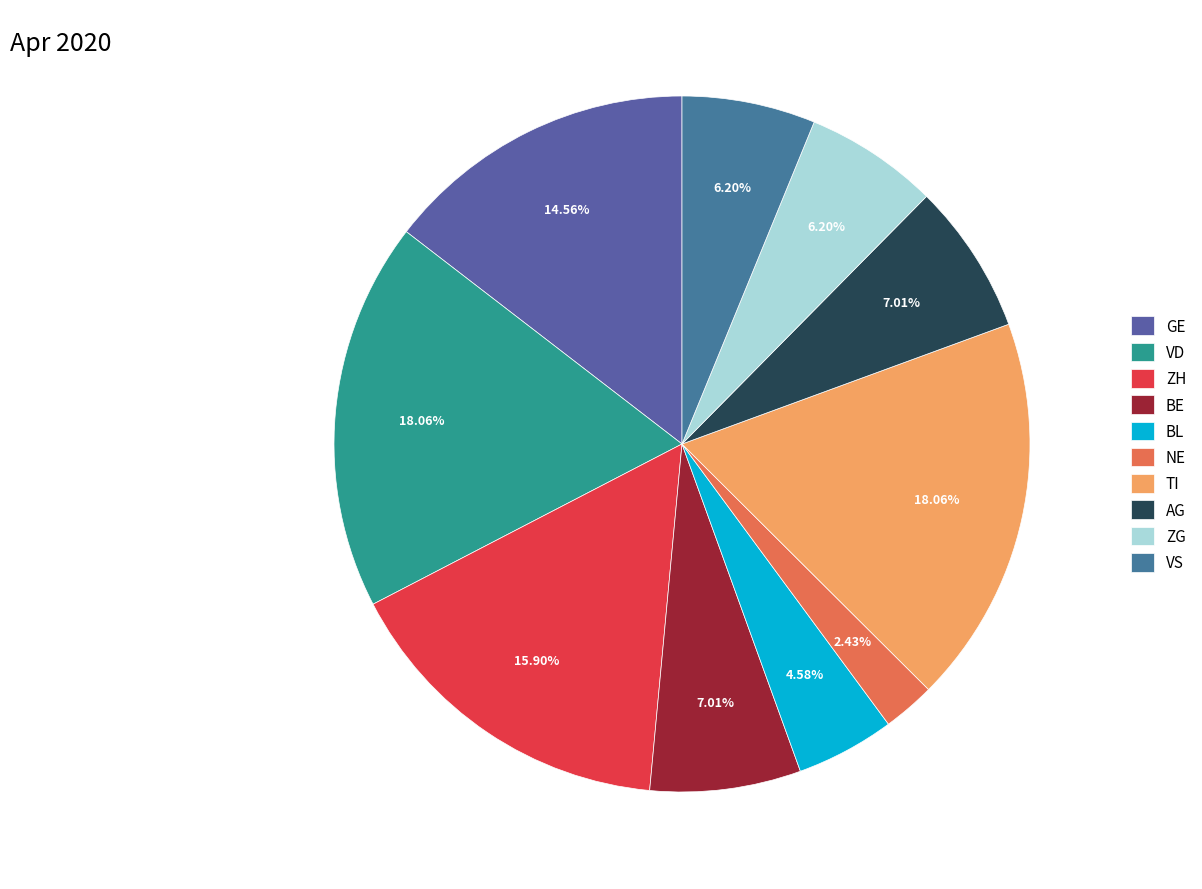

Which has a higher value, VS or GE?

GE